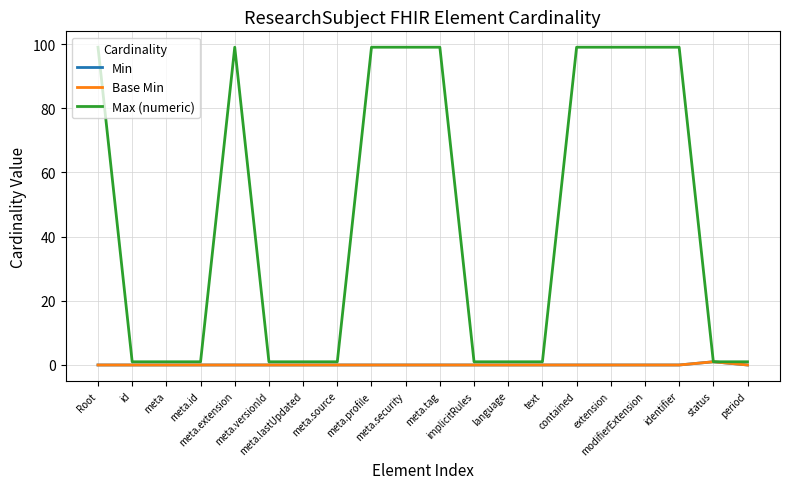

Which category has the highest value in the Base Min series?

status